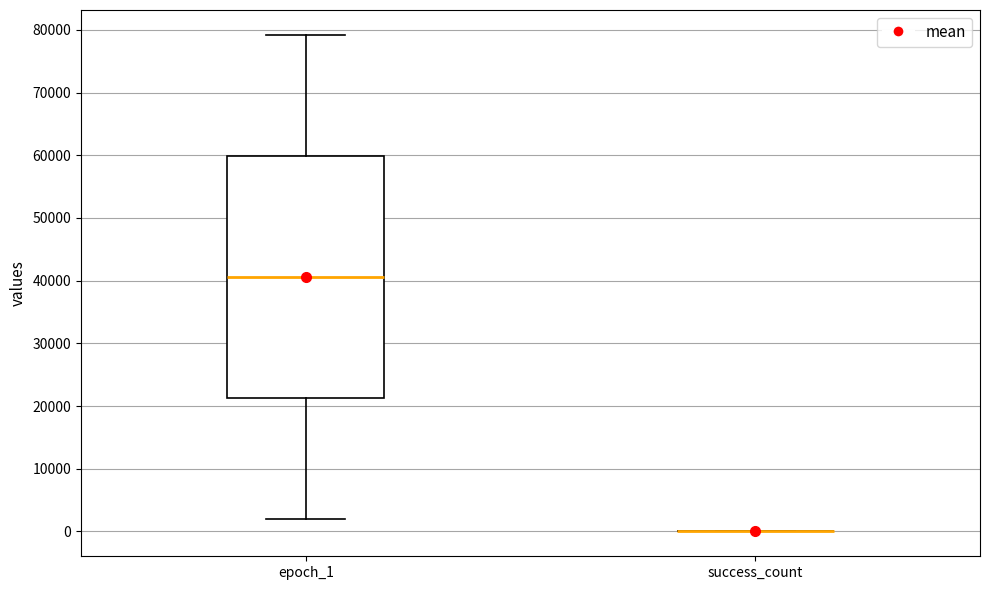

Comparing the boxes themselves (not the whiskers), which one is the tallest?

epoch_1